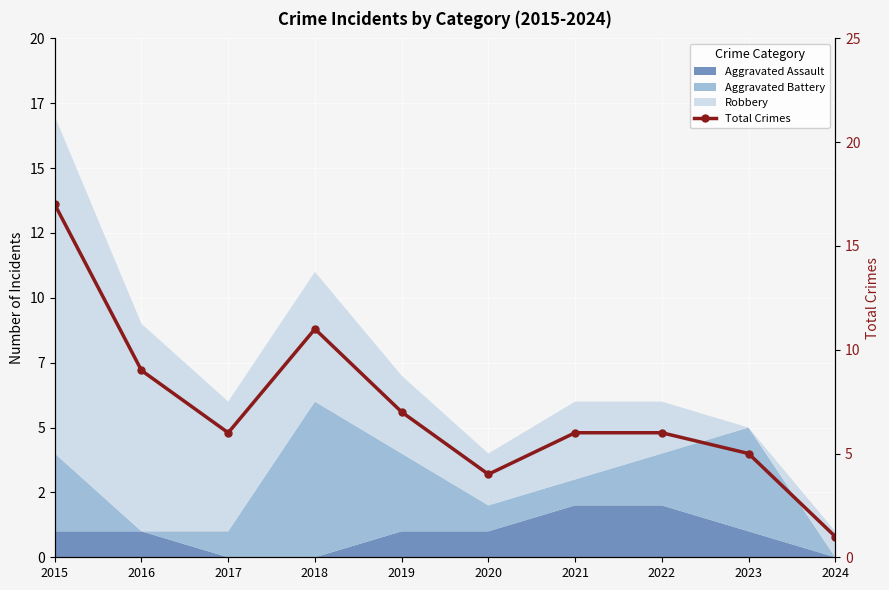

Where is the first local maximum?

2018